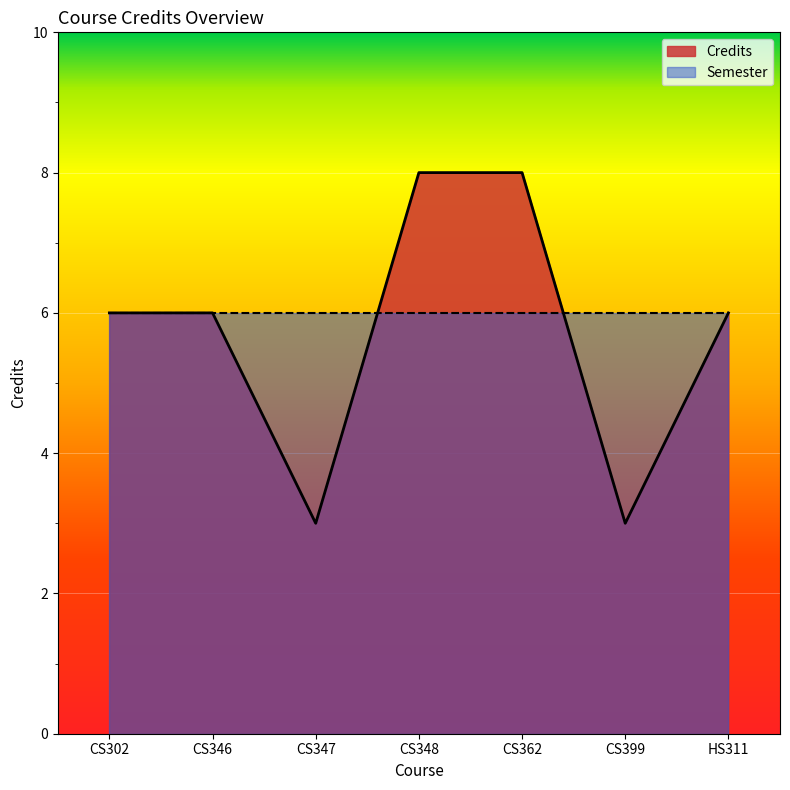

How many interior local valleys (lower than both neighbors) does the data have?

2